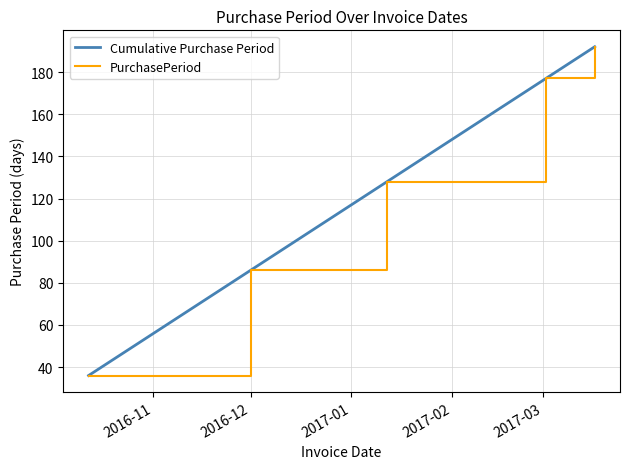

Does the chart display data point markers on the line(s)?

No